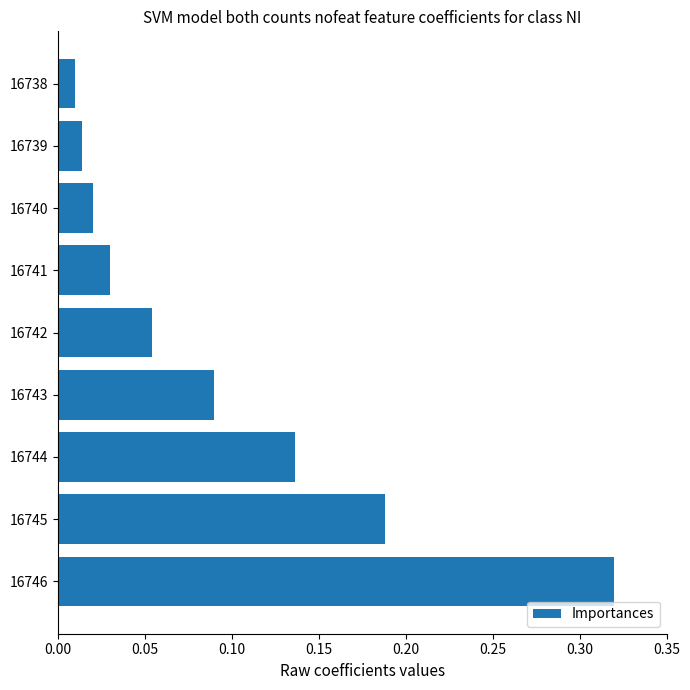

Which has a higher value, 16741 or 16738?

16741